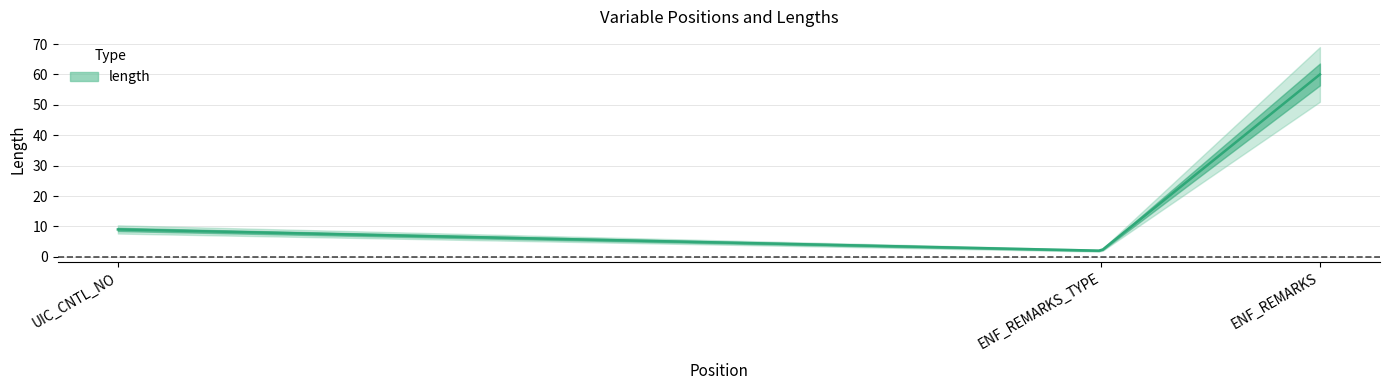

Rank the categories by value from lowest to highest.

ENF_REMARKS_TYPE, UIC_CNTL_NO, ENF_REMARKS